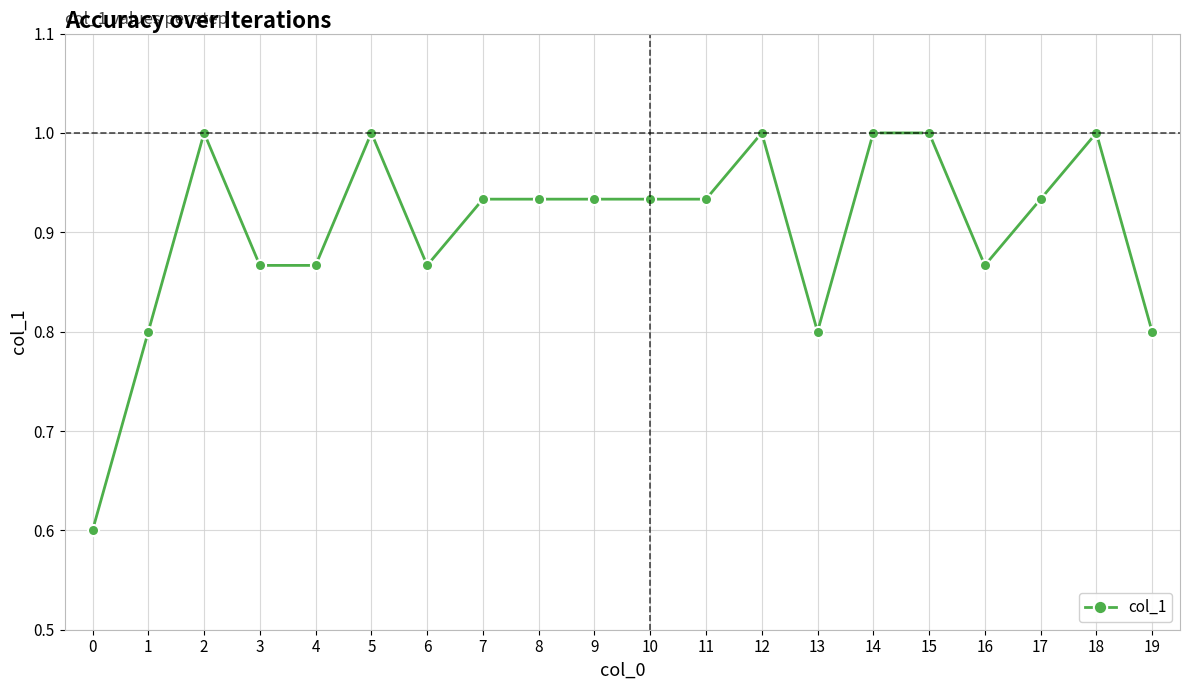

True or false: the data shows 1.4 at 6.

False